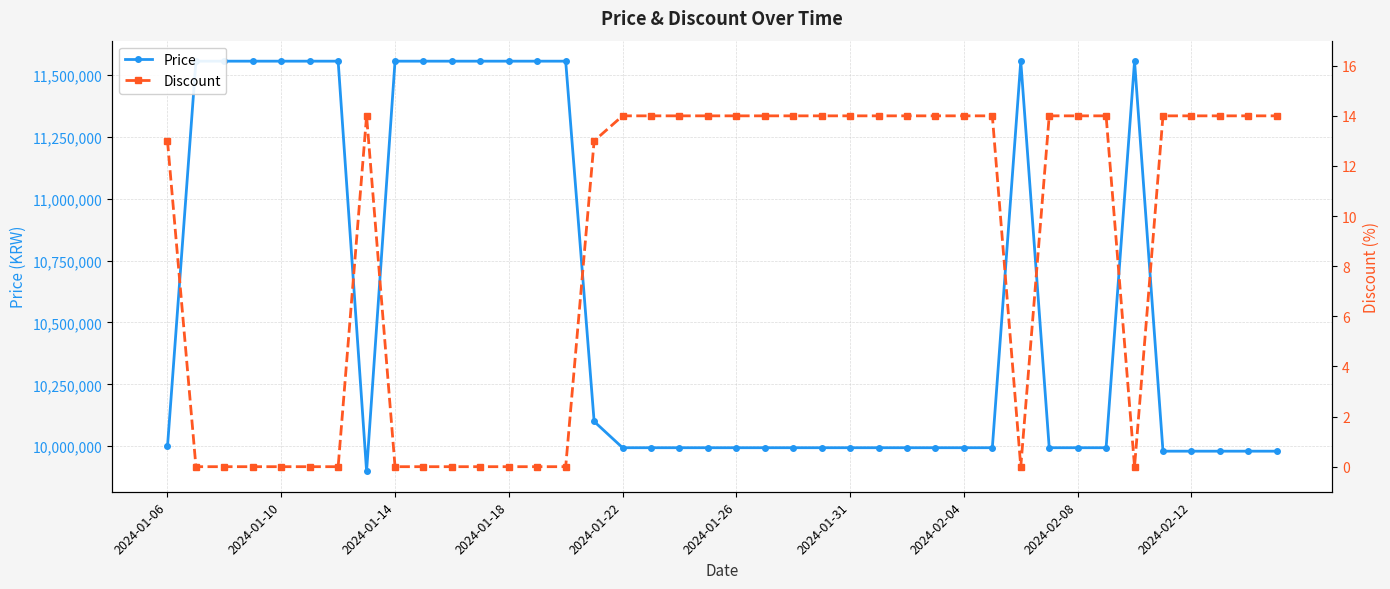

How many interior local peaks does the Discount series have?

1